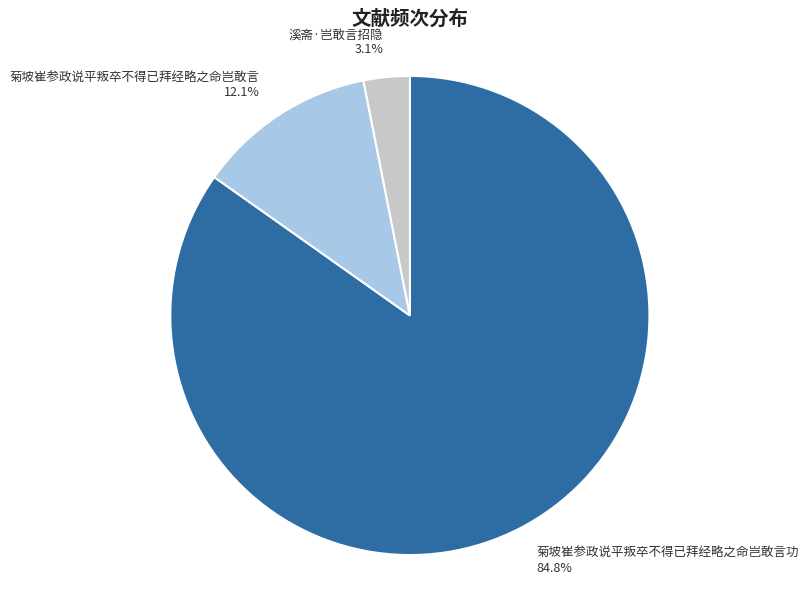

What percentage is the 菊坡崔参政说平叛卒不得已拜经略之命岂敢言 slice, to the nearest percent?

12%